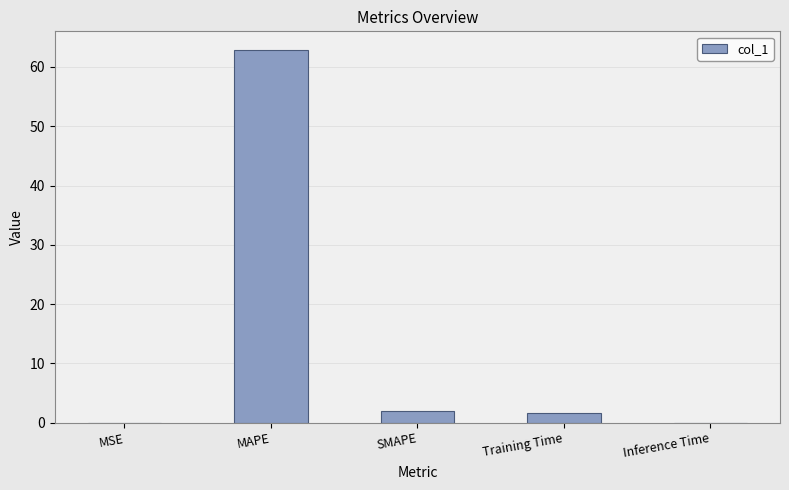

Which label corresponds to the largest value in the chart?

MAPE